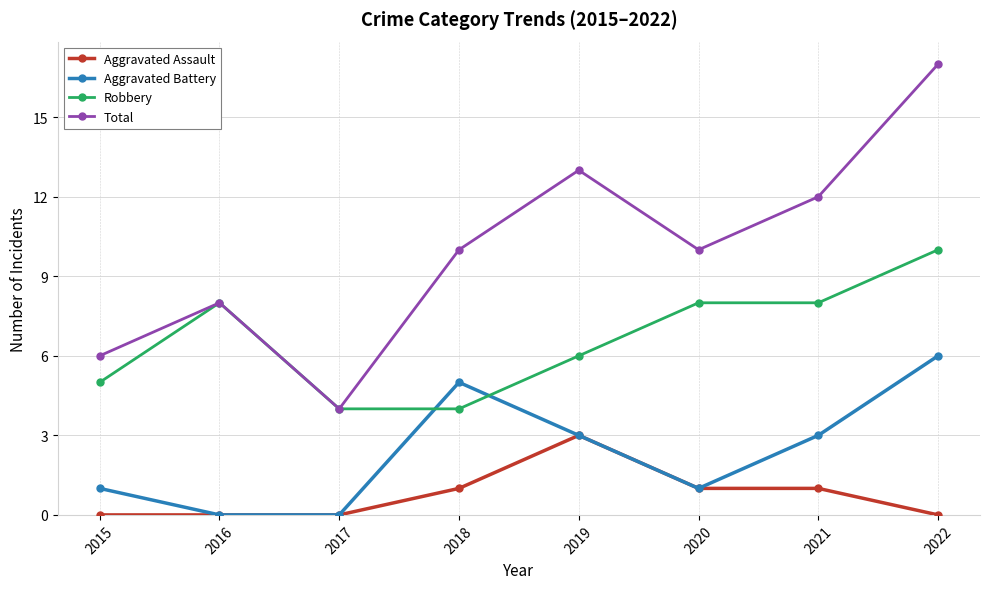

At how many categories does at least one series exceed 2?

8